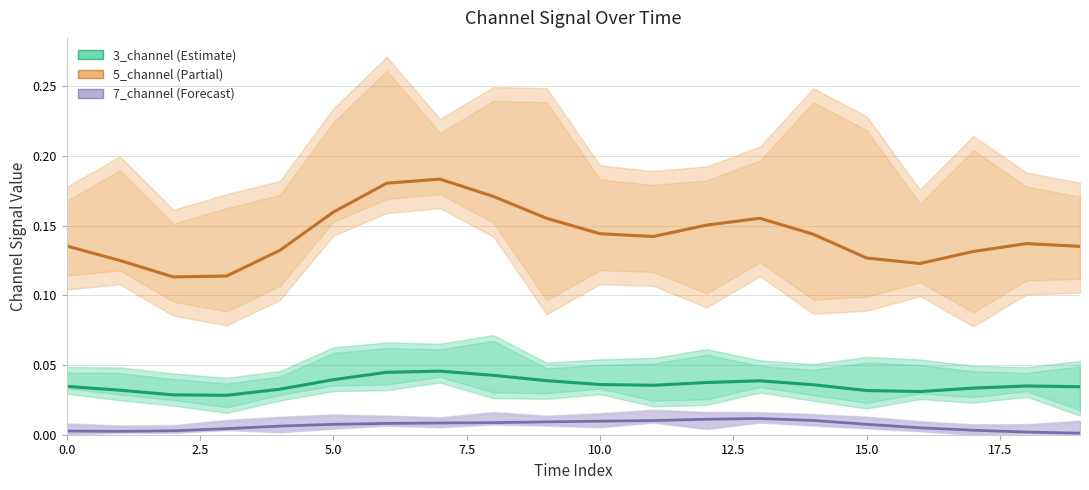

True or false: 5_channel has more than 0 points higher than both neighbors.

True